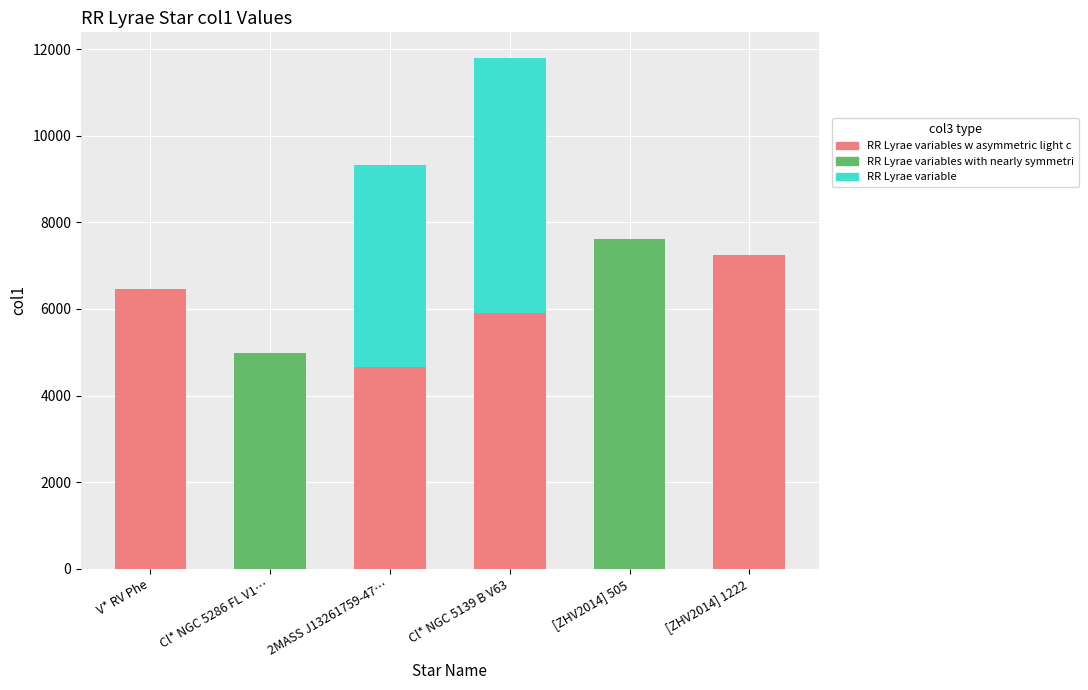

What is the total value across all series at [ZHV2014] 1222?

7246